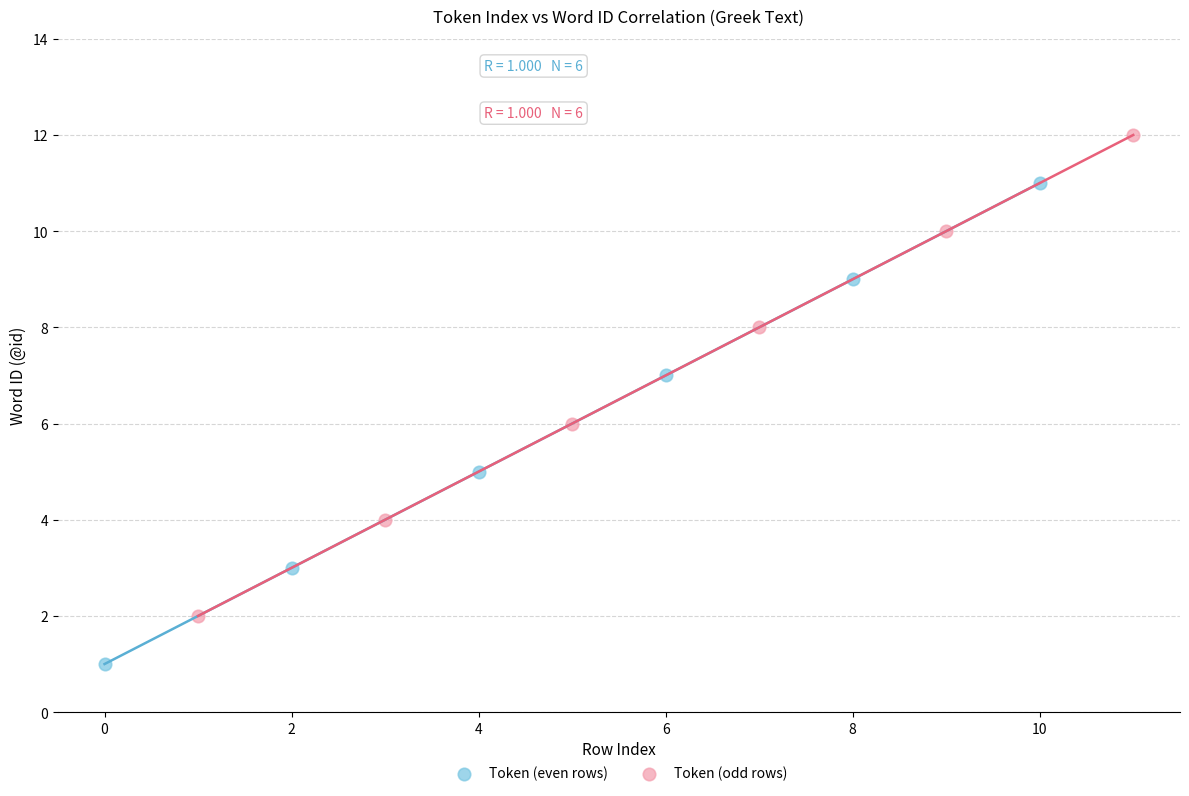

Which series reaches the maximum Y coordinate?

Token (odd rows)